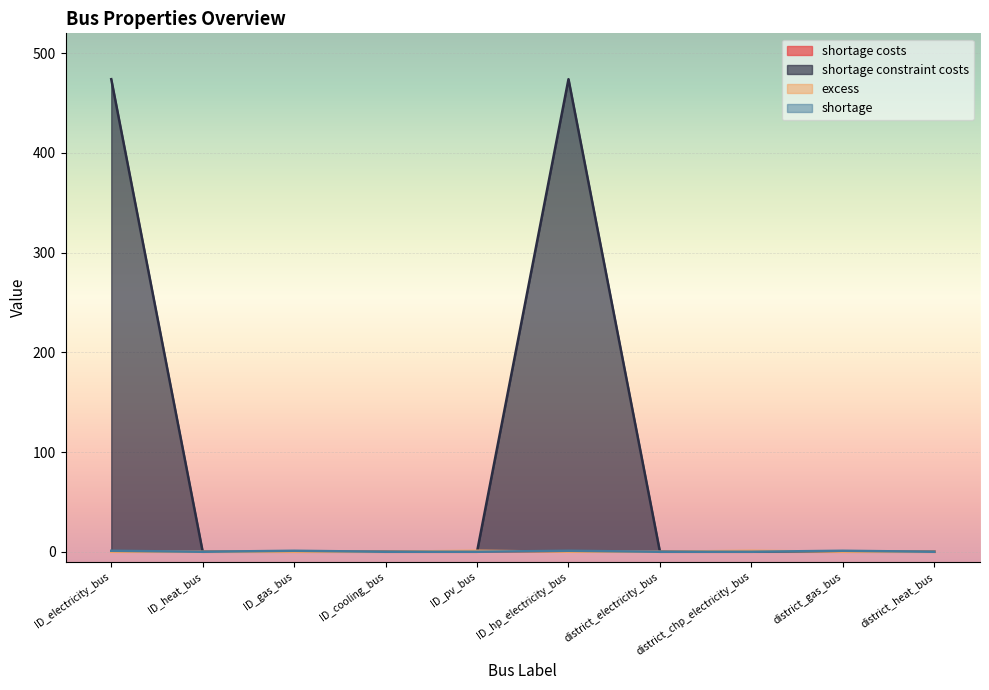

Rank the series at ID_heat_bus from lowest to highest value.

shortage costs, shortage constraint costs, excess, shortage